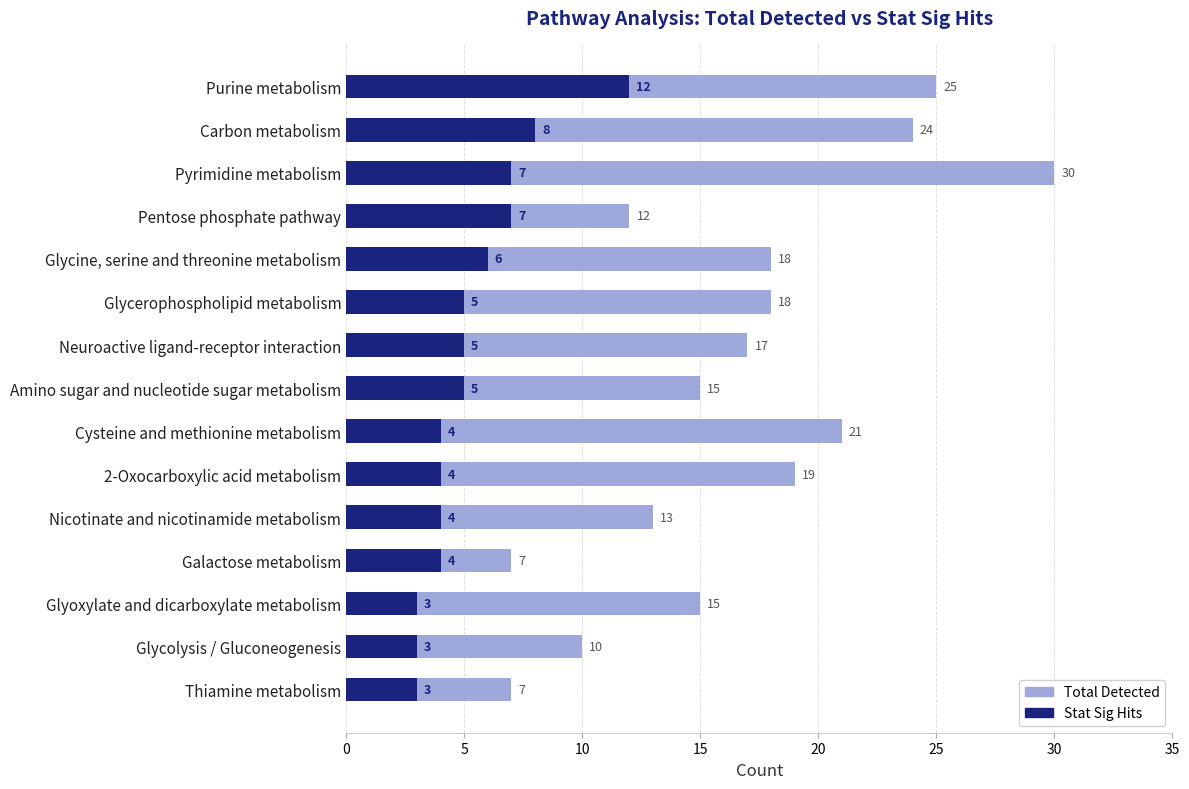

What is the sum of all Stat Sig Hits values?

80